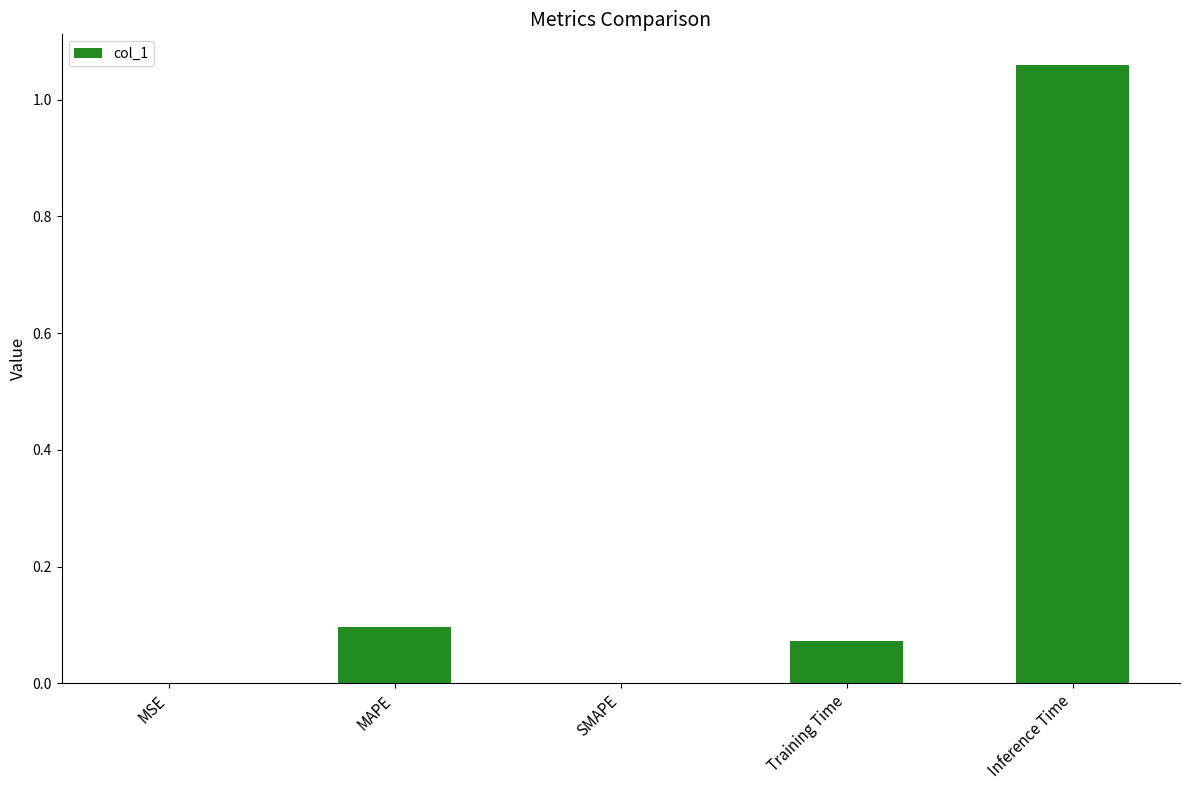

Which label corresponds to the largest value in the chart?

Inference Time